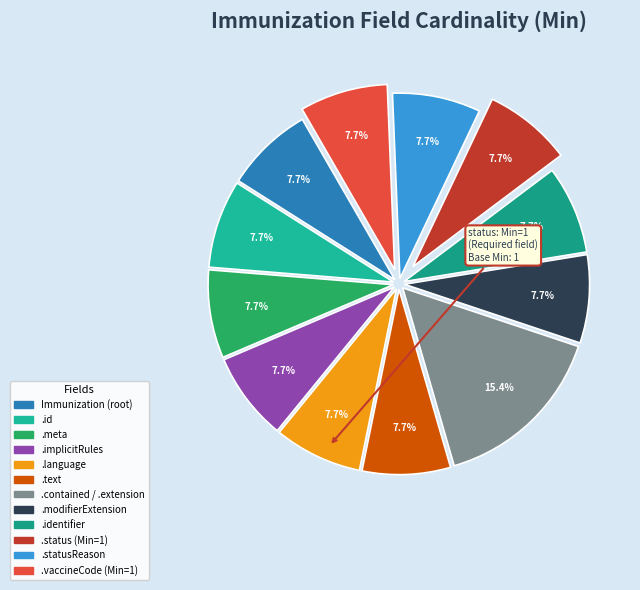

To the nearest percent, what is the difference between the largest and smallest slice percentages?

8%